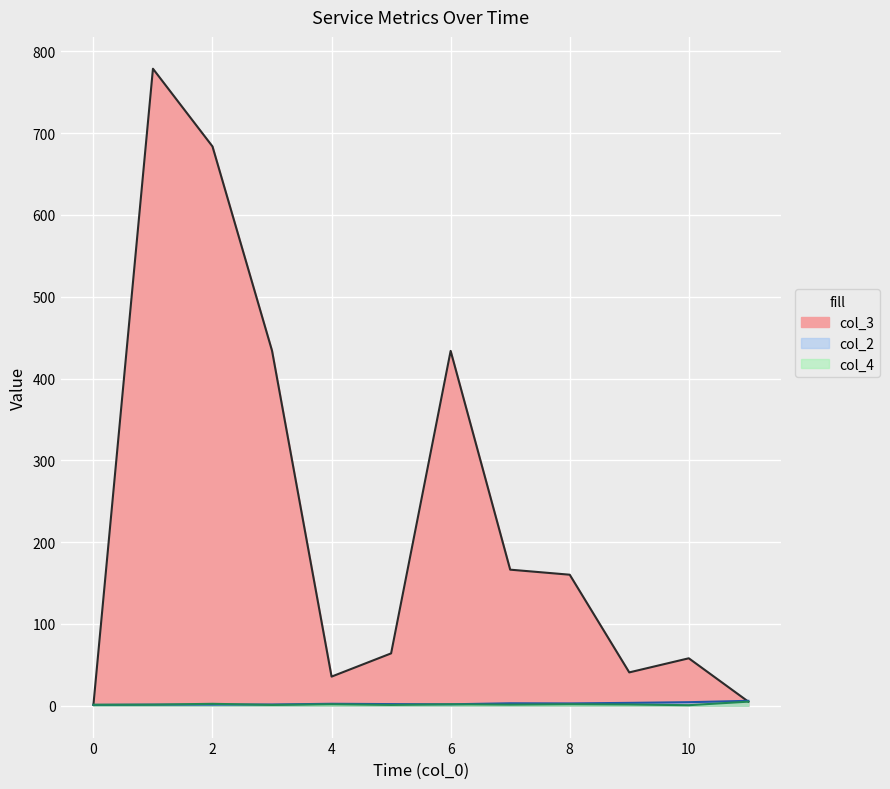

The col_3 series shows 1 at 0. True or false?

False